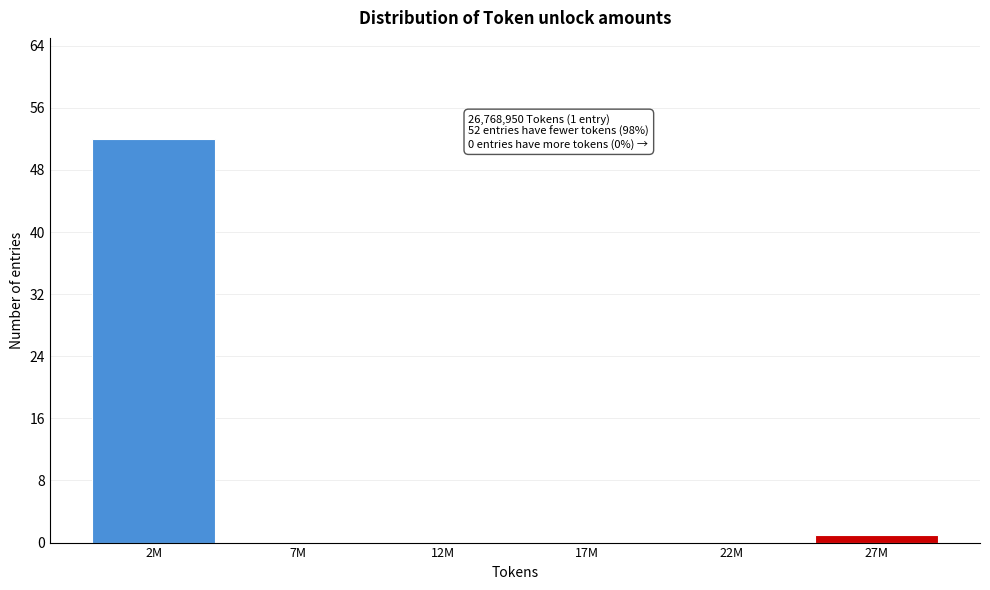

Reading left to right, what are all the values shown in this chart?

2M=52	7M=0	12M=0	17M=0	22M=0	27M=1